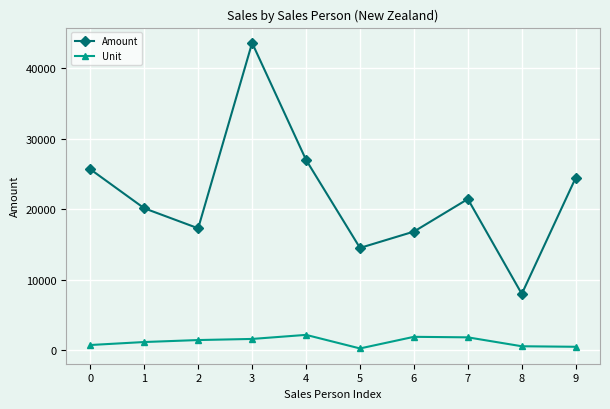

The value of Amount at 4 is 10549.7. True or false?

False